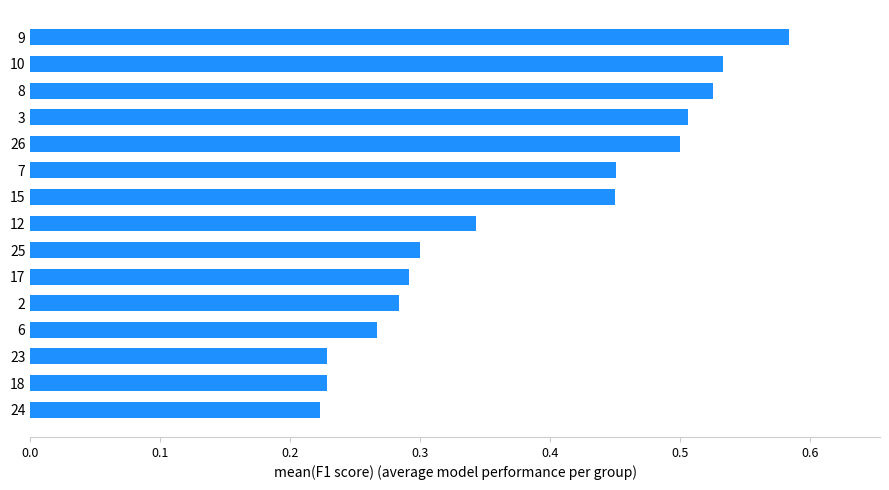

What is the change in value from 24 to 2?

+0.1